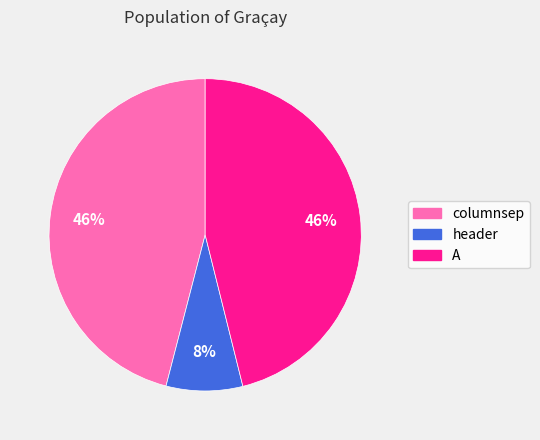

To the nearest percent, what is the combined percentage of header and columnsep?

54%